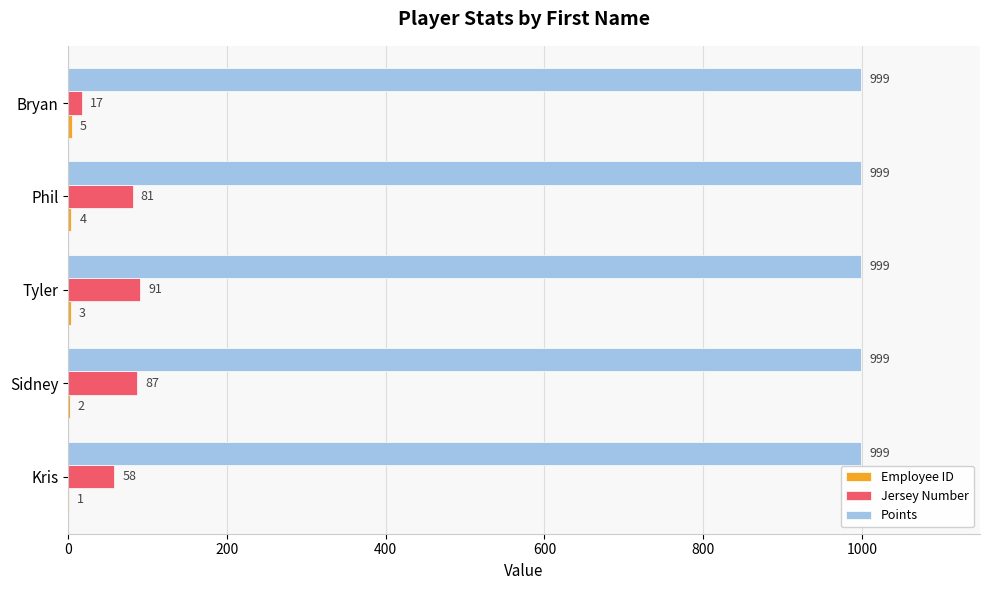

Which series has the largest total across all categories?

Points